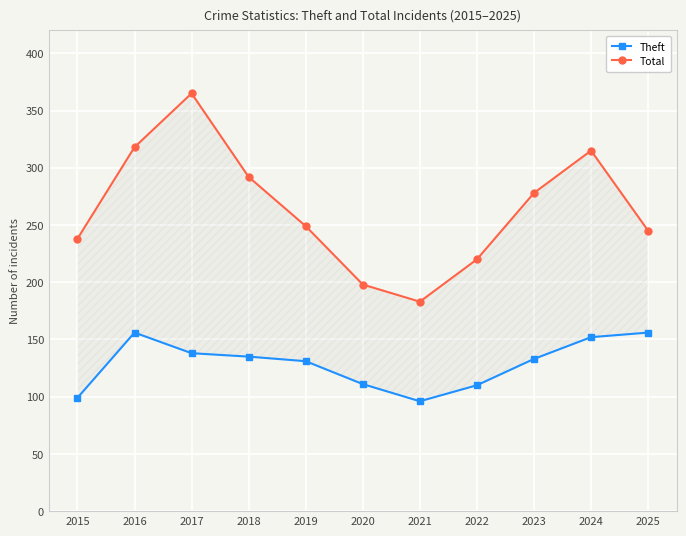

True or false: Total has more than 0 interior local peaks.

True